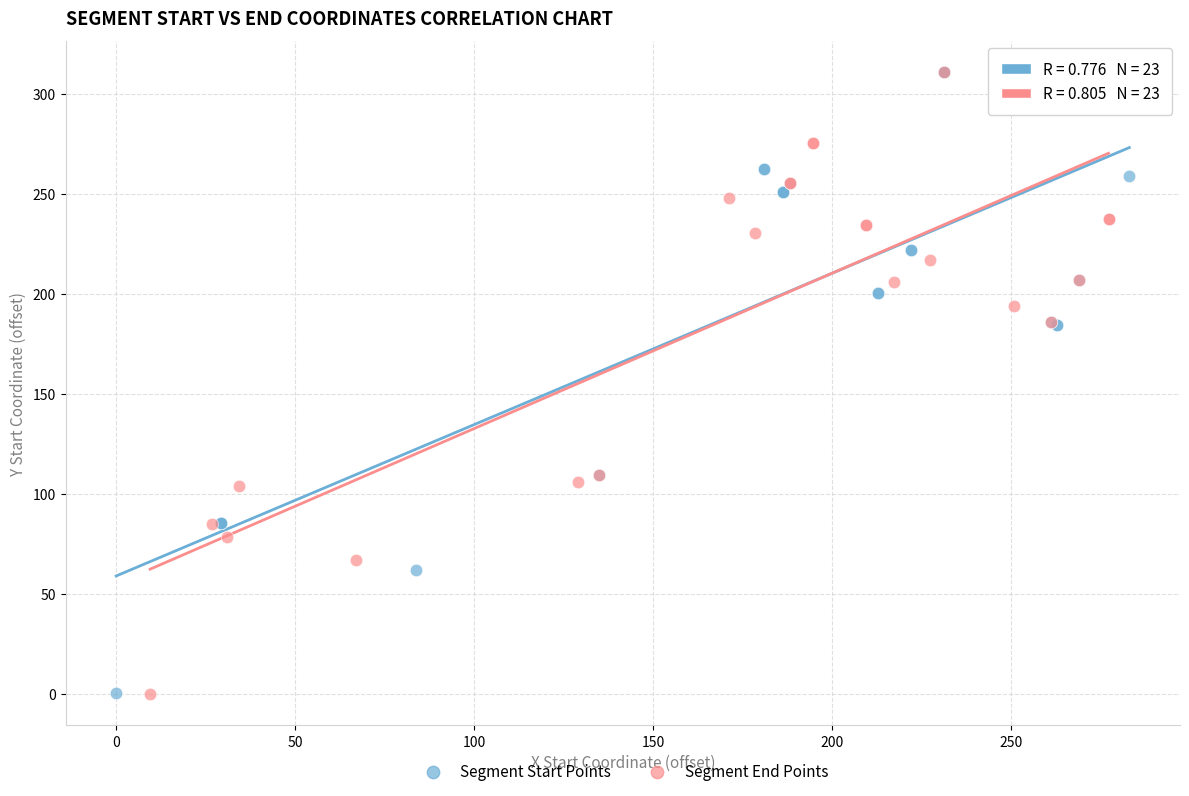

What are all the series names shown in the legend?

Segment Start Points, Segment End Points